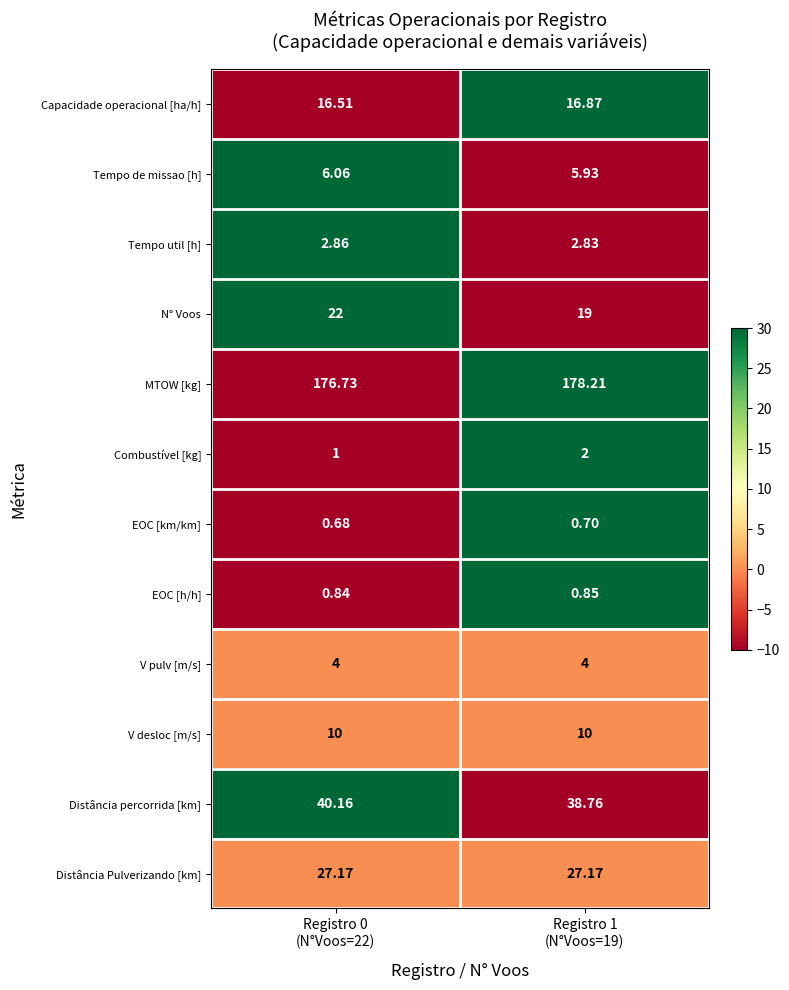

What is the difference between the highest and lowest values at Registro 1
(N°Voos=19)?

177.5